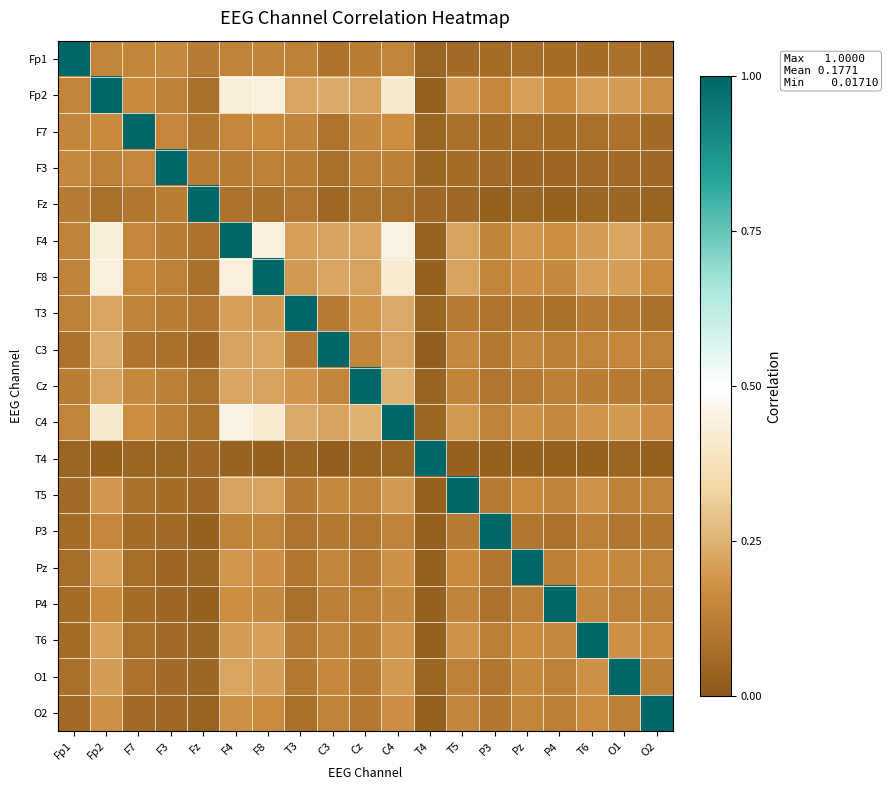

Which series has the largest total across all categories?

F4